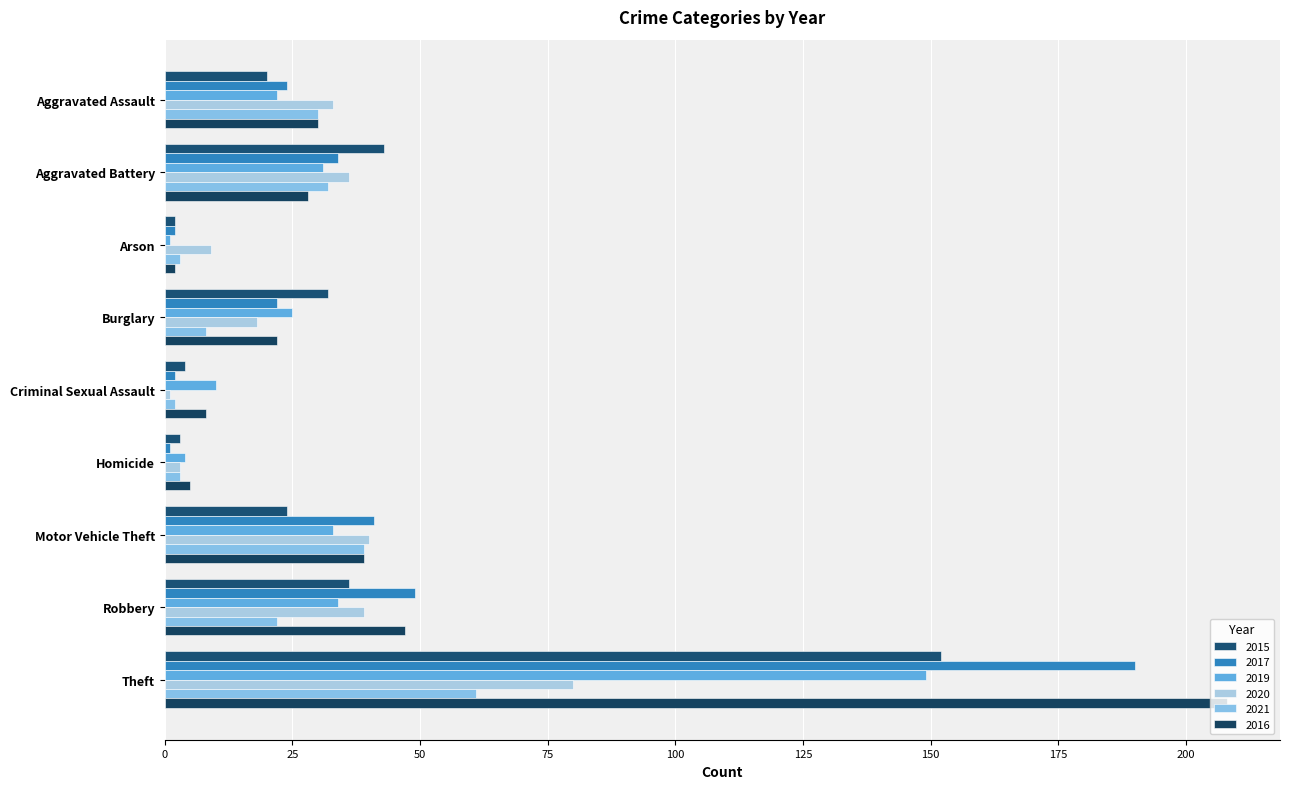

The value of 2019 at Motor Vehicle Theft is 19. True or false?

False